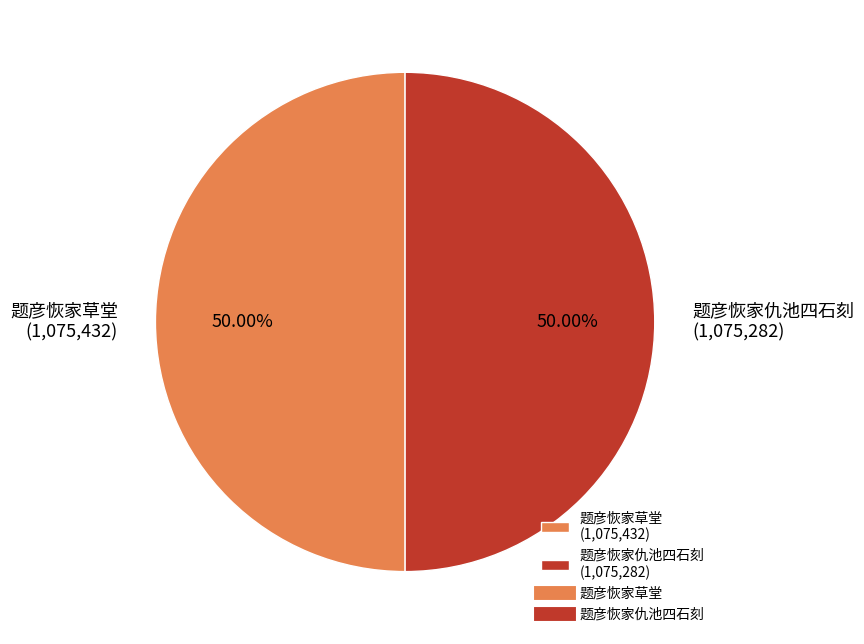

To the nearest percent, what portion does 题彦恢家仇池四石刻 represent?

50%